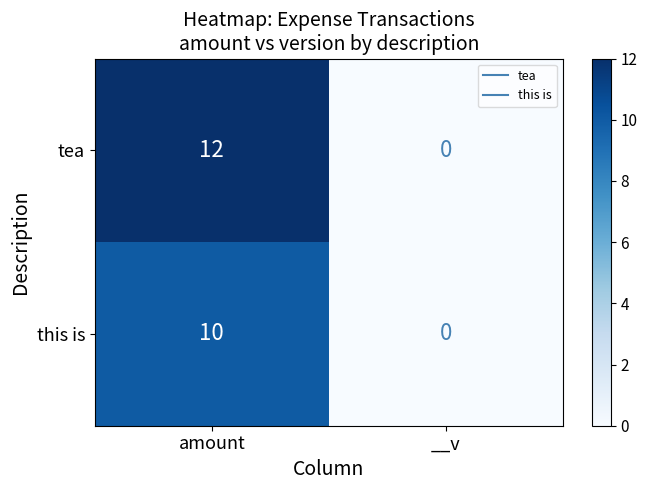

How many categories are shown in the chart?

2